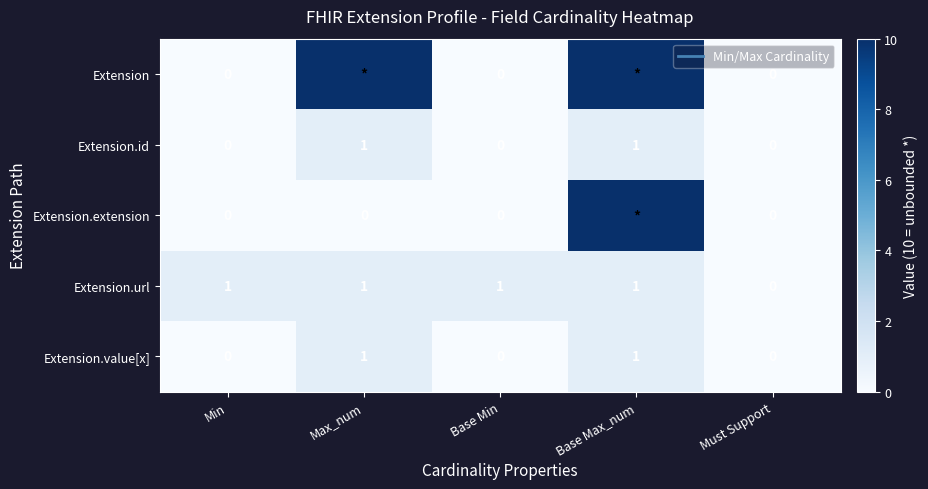

True or false: Extension.extension has a value of 10 at Base Max_num.

True